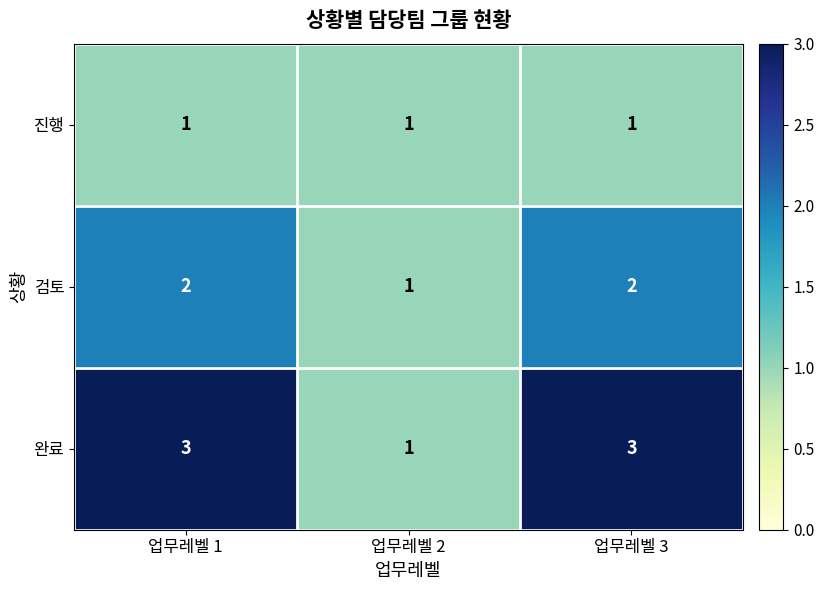

What is the sum of the 완료 values at 업무레벨 1 and 업무레벨 3?

6